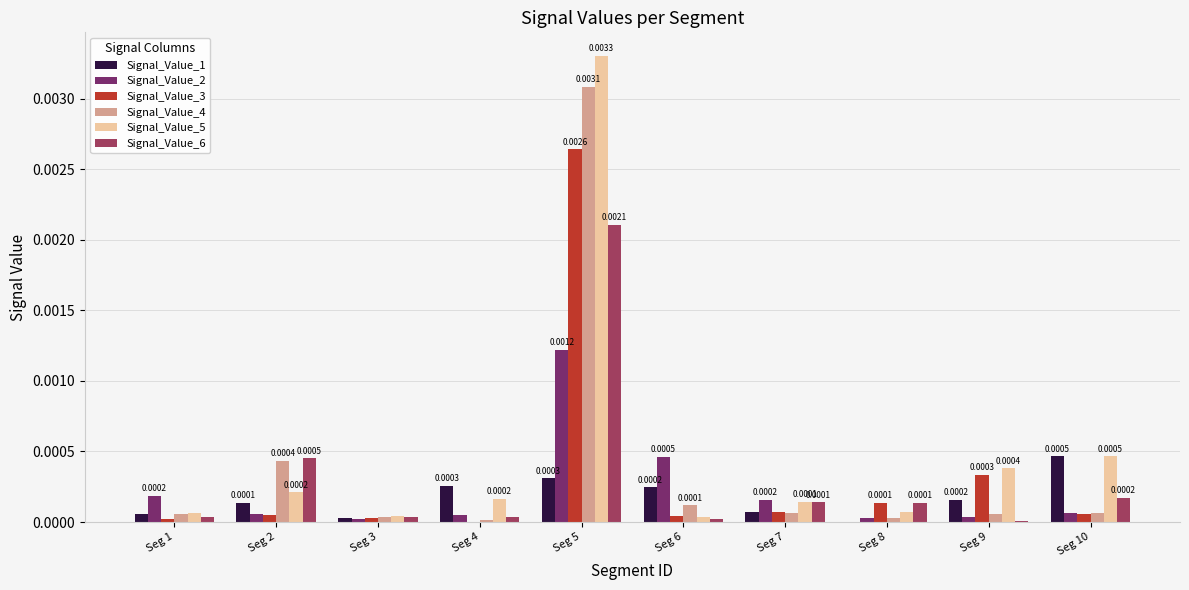

Is the value of Signal_Value_1 at Seg 1 greater than the value of Signal_Value_2 at Seg 5?

No